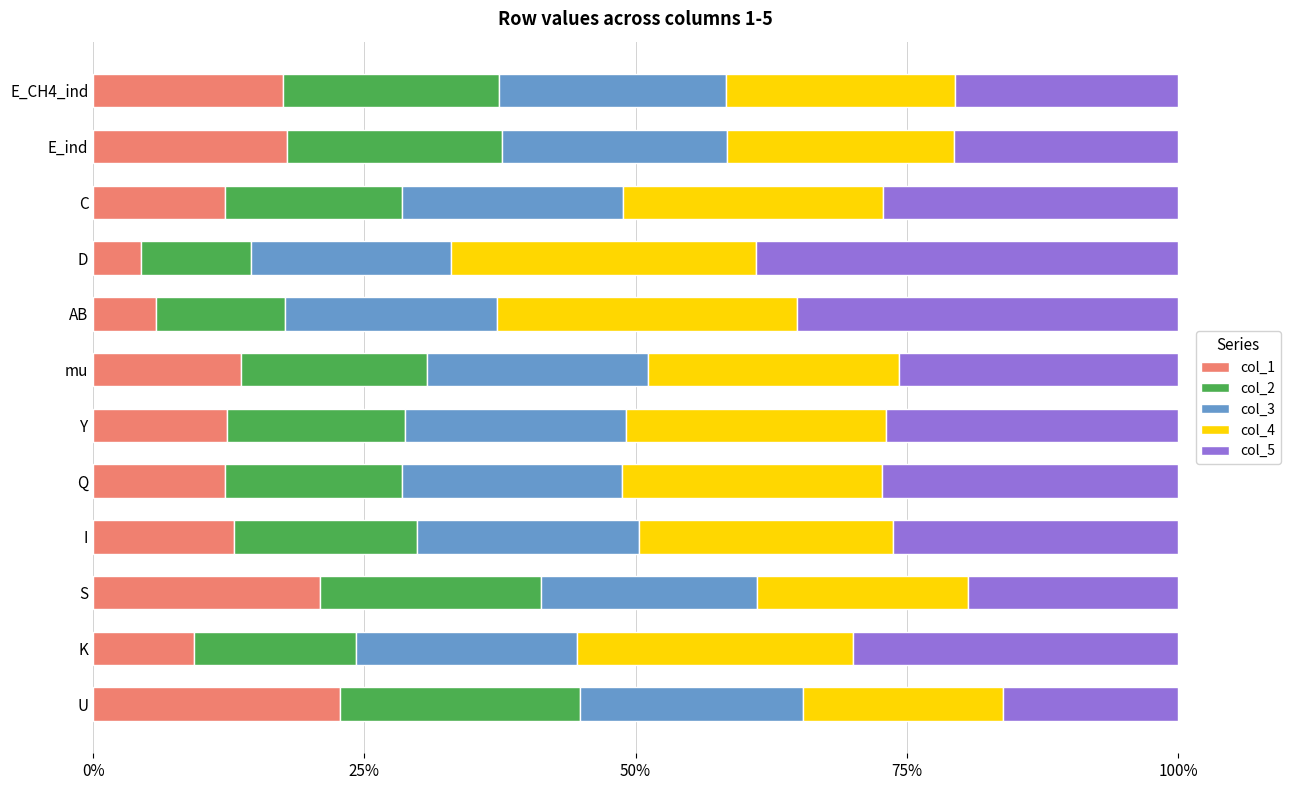

The col_1 series shows 12.2 at Q. True or false?

True